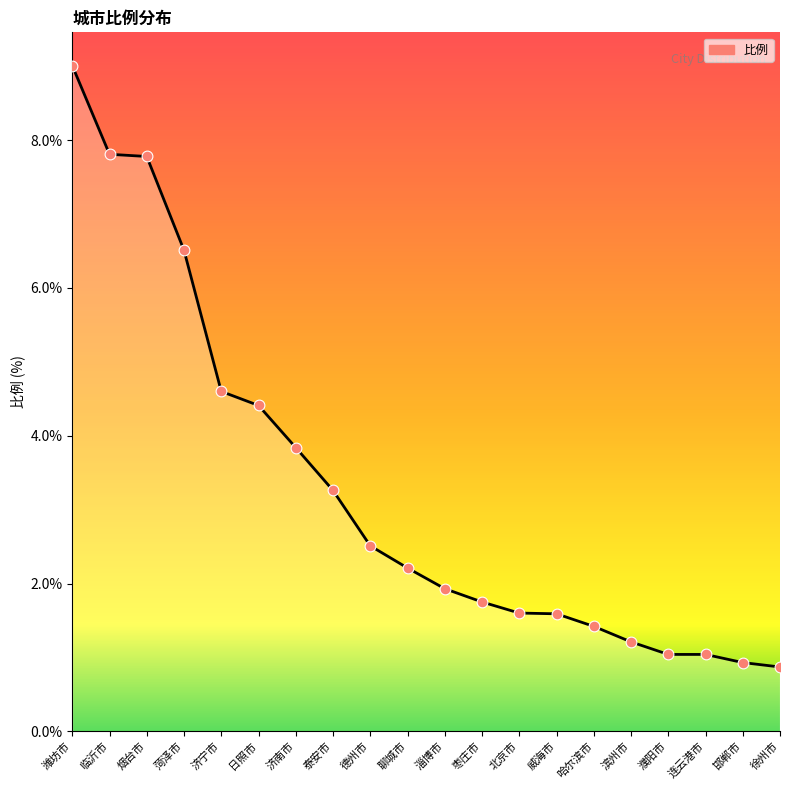

Approximately how many times larger is the value at 徐州市 compared to 德州市?

0.3